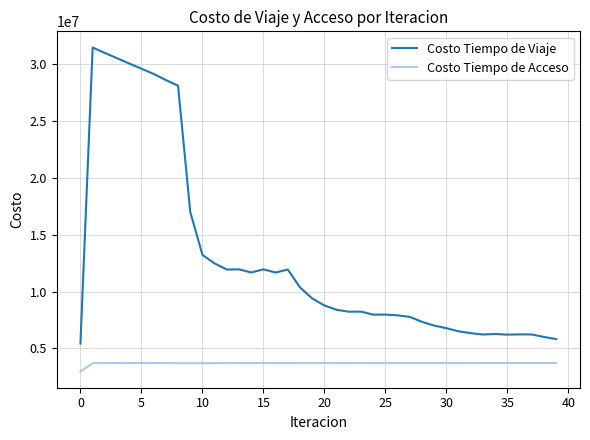

What is the minimum value shown in the chart?

2970754.9